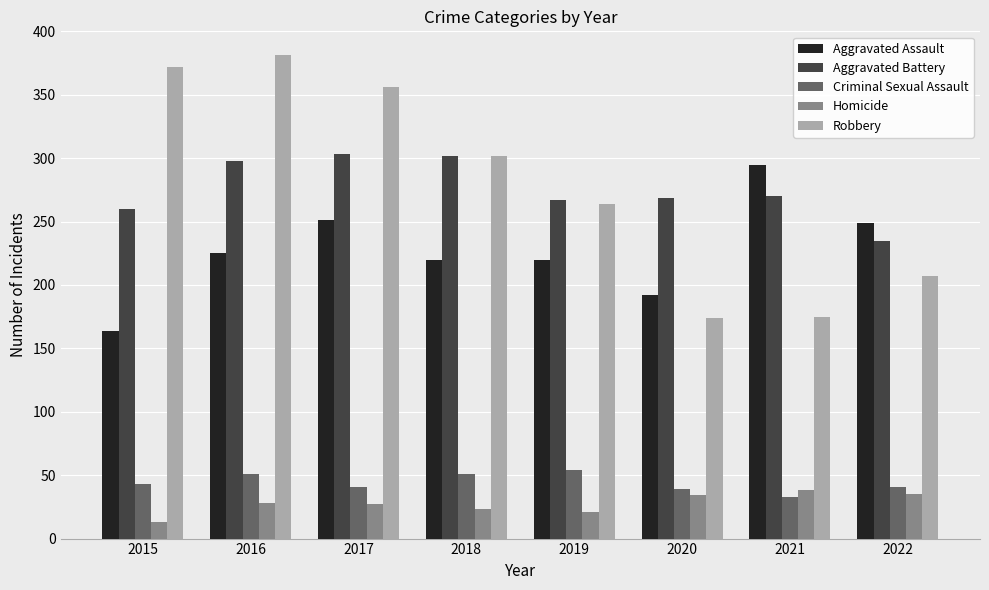

What is the spread (max minus min) of values at 2018?

279